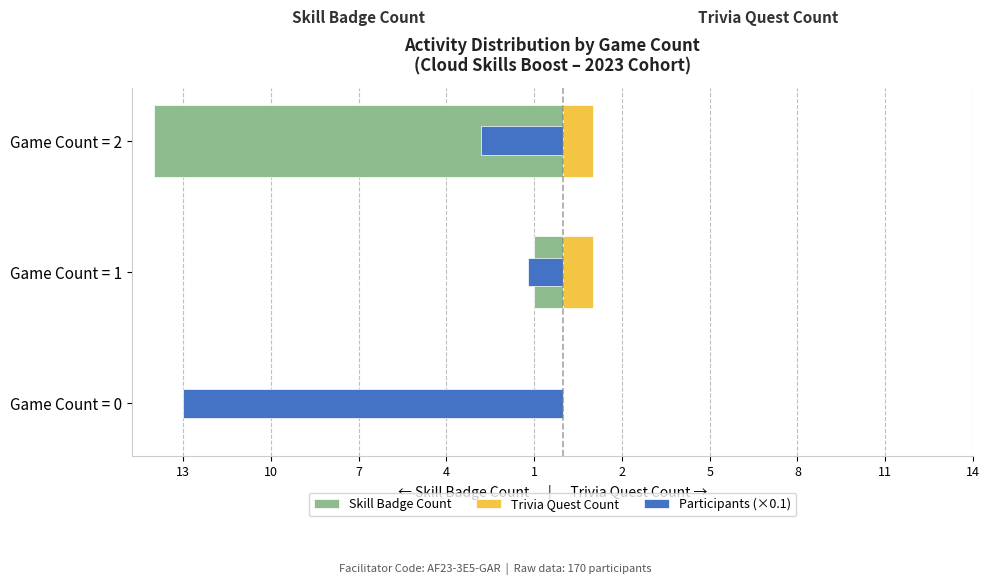

Between Game Count = 0 and Game Count = 1, which series saw the biggest shift?

Participants (×0.1)